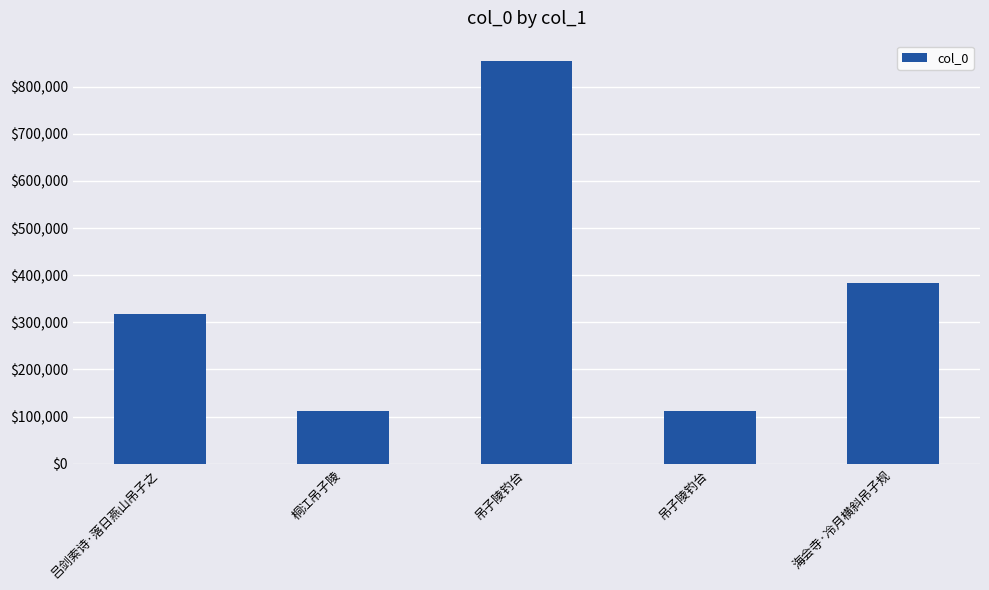

Reading left to right, transcribe all the data shown in this chart.

吕剑索诗·落日燕山吊子之=316838	桐江吊子陵=111028	吊子陵钓台=854805	吊子陵钓台=111352	海会寺·冷月横斜吊子规=383489